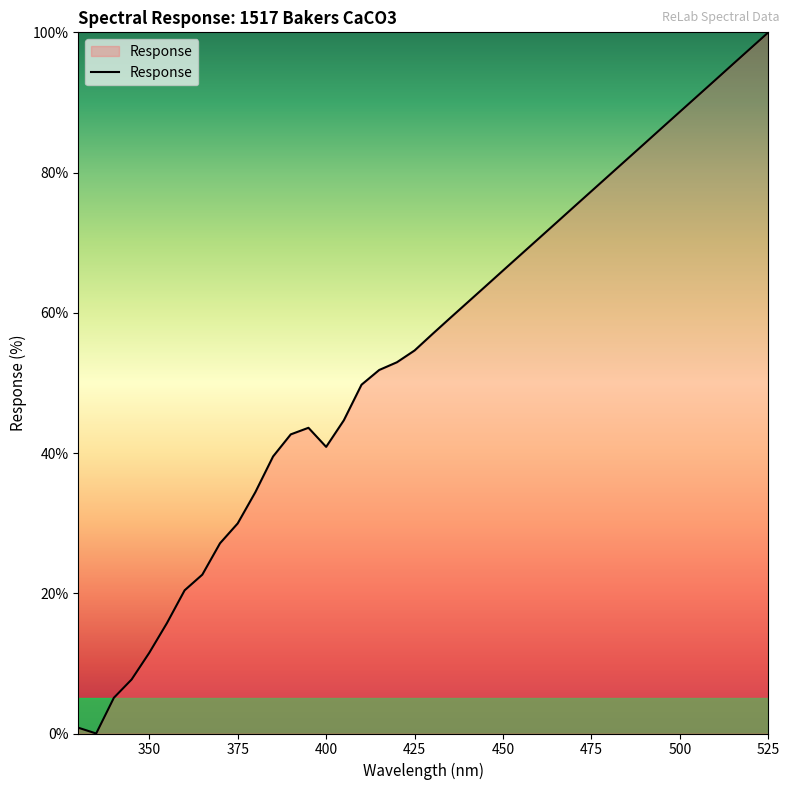

True or false: there are more than 1 points higher than both neighbors.

False